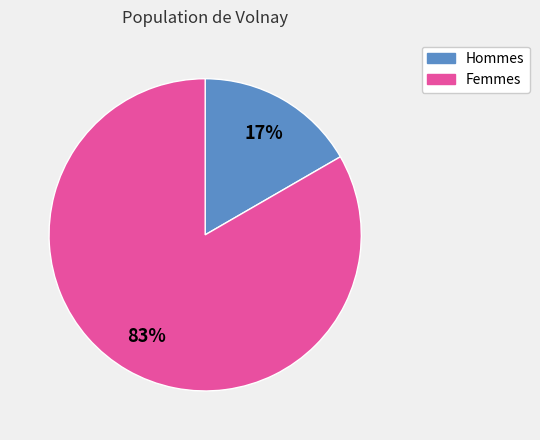

Is there a majority slice in this chart?

Yes